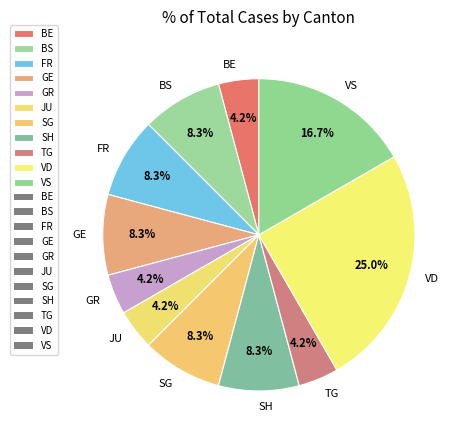

Do FR and GE together represent more than half of the pie?

No